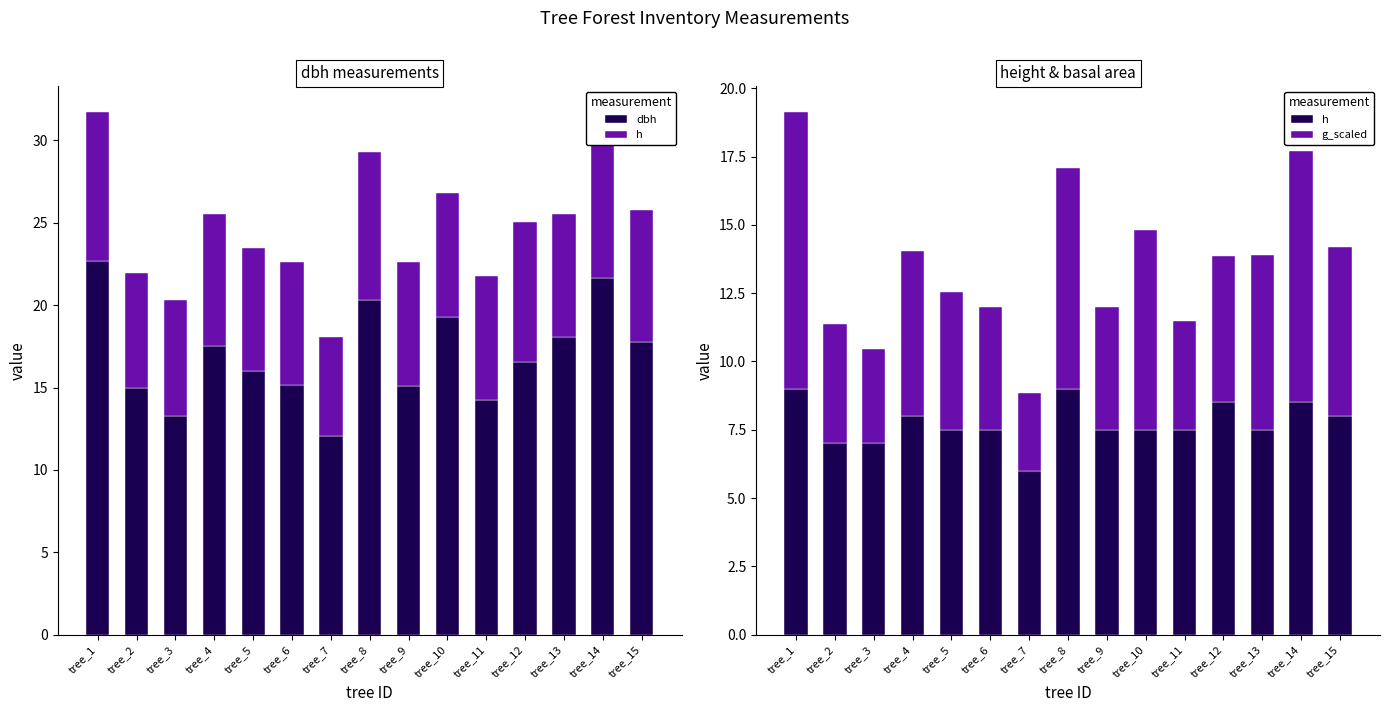

What is the value of the dbh bar at the 8th from the left?

20.3